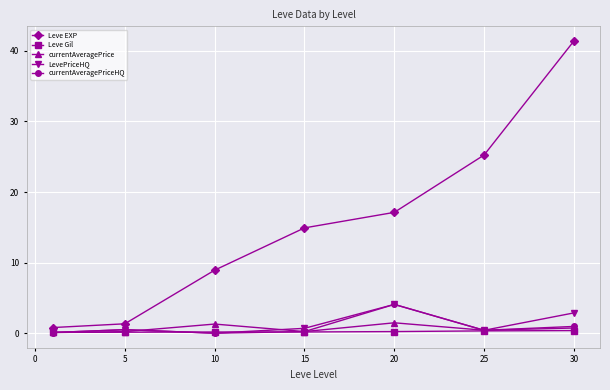

Which series has the largest range (max minus min)?

Leve EXP